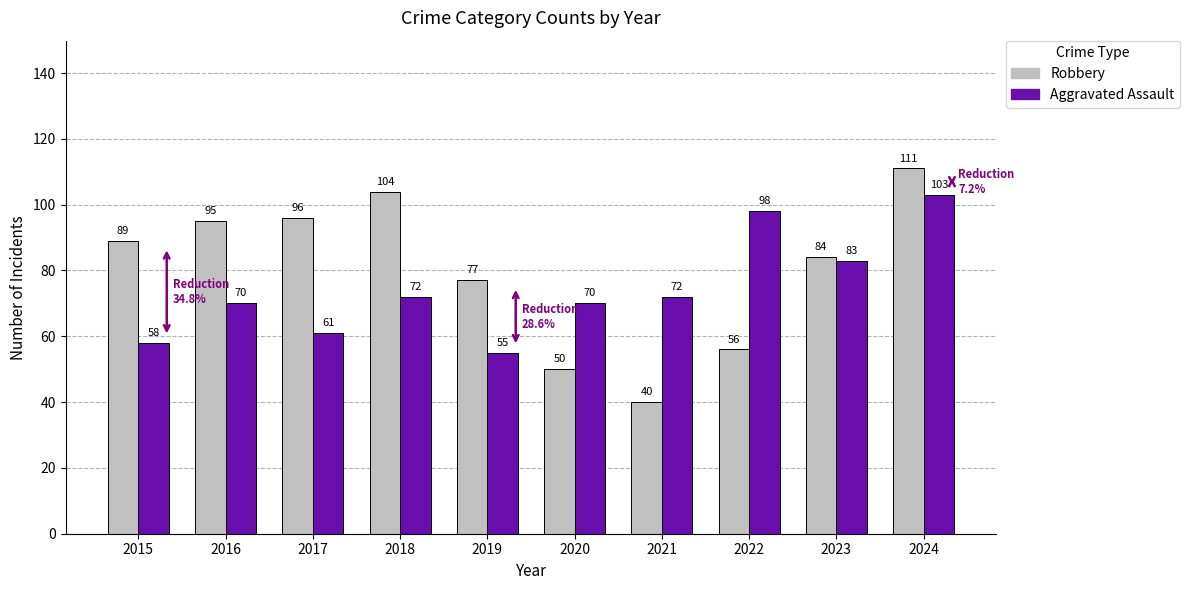

Which category has the highest value in the Aggravated Assault series?

2024